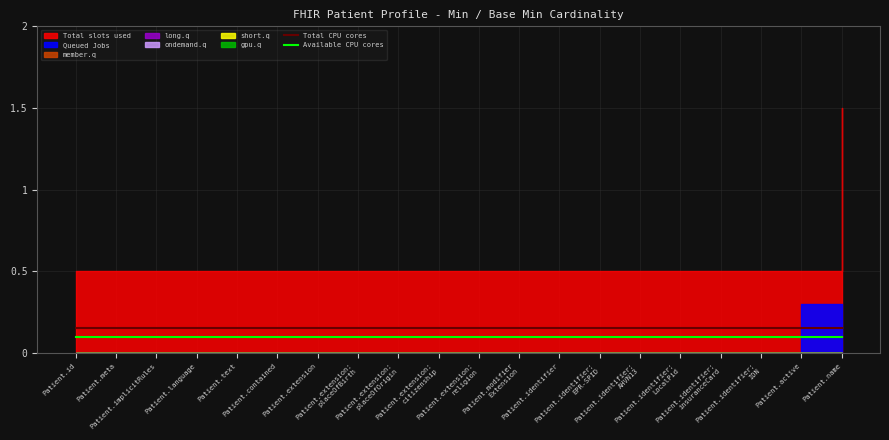

True or false: Total CPU cores and Available CPU cores intersect in this chart.

False